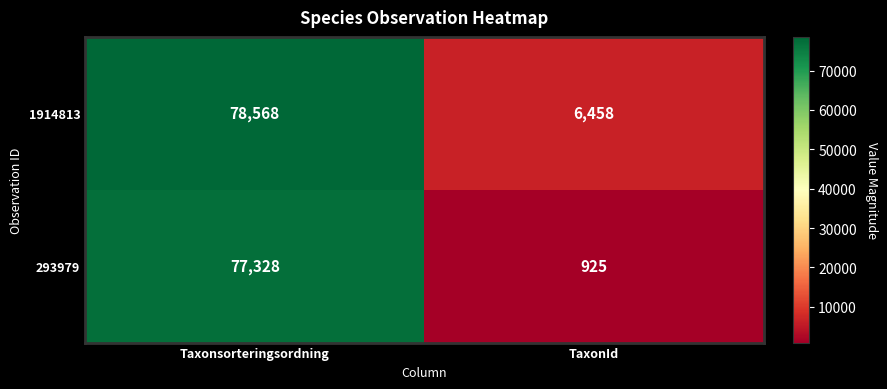

Is the value of 293979 at TaxonId greater than the value of 1914813 at Taxonsorteringsordning?

No